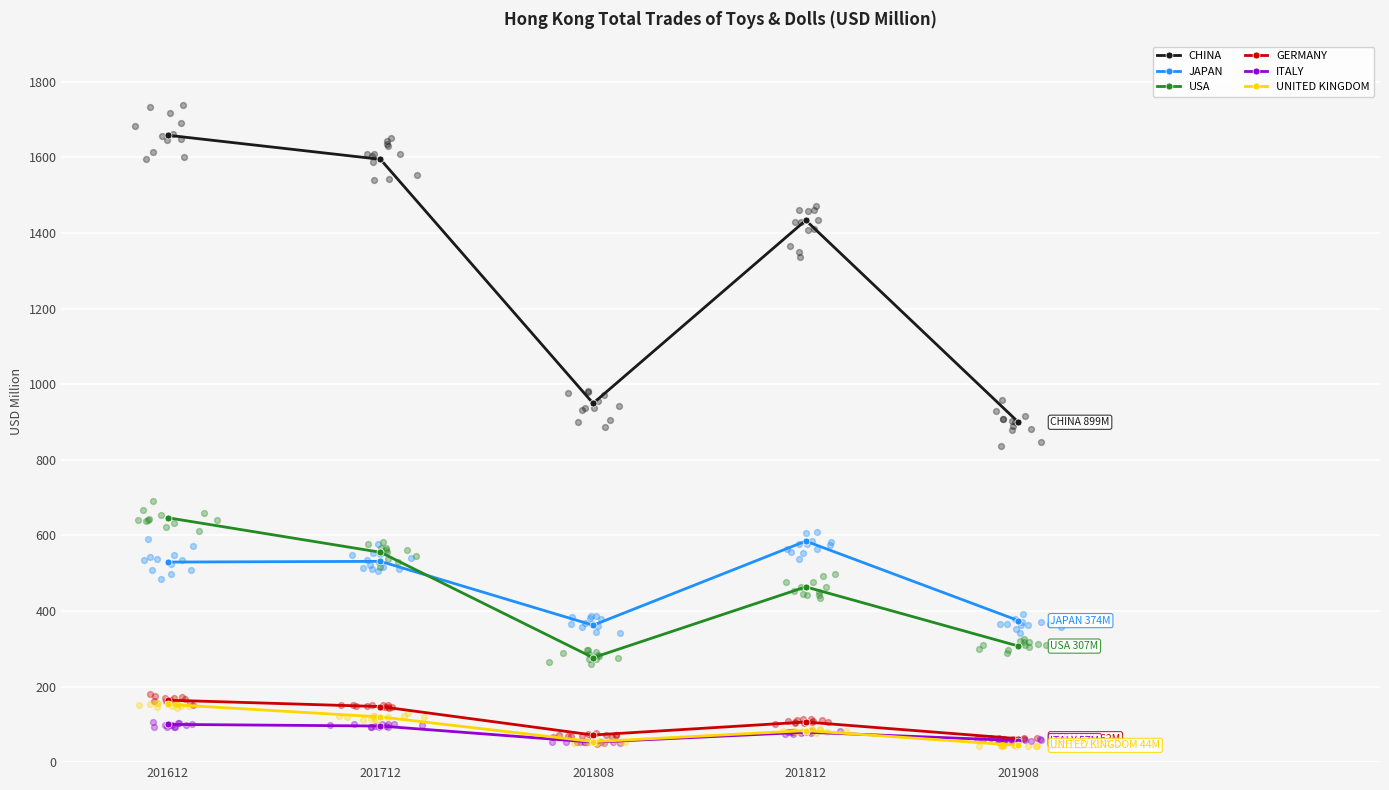

Which series contains the lowest Y value?

UNITED KINGDOM